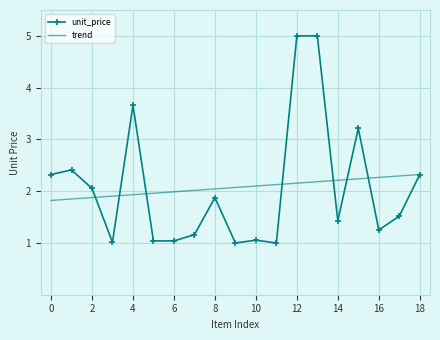

List the series in order of their peak value, lowest first.

trend, unit_price